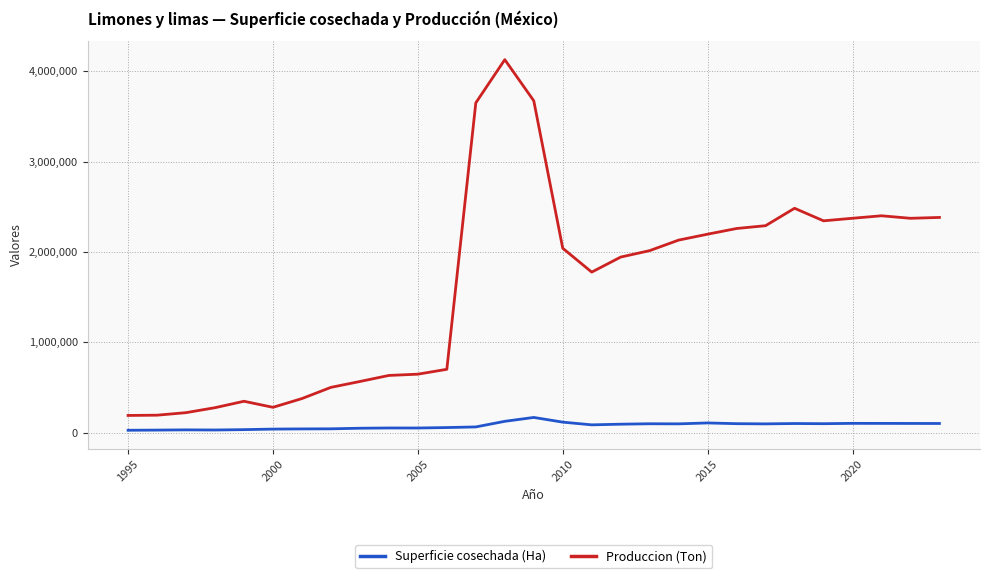

Which series has the widest spread of values?

Produccion (Ton)